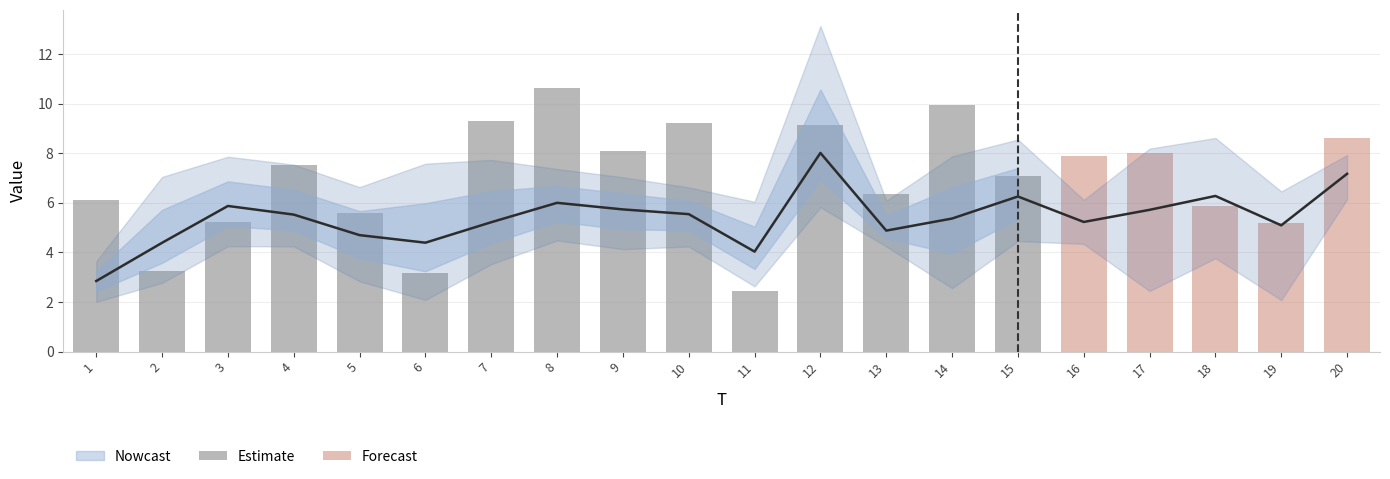

What is the maximum value shown in the chart?

13.1